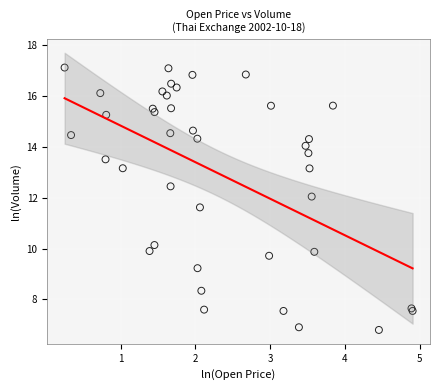

What Y value in the scatter plot is closest to 11?

11.6